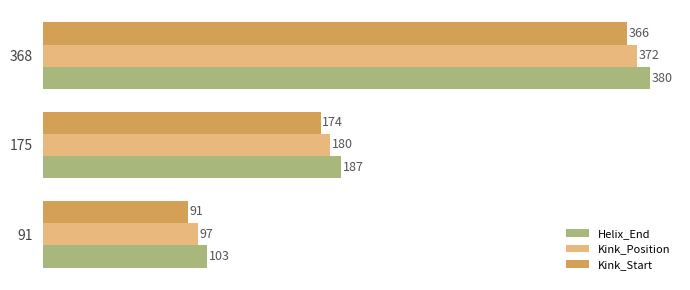

What is the minimum value for Helix_End?

103